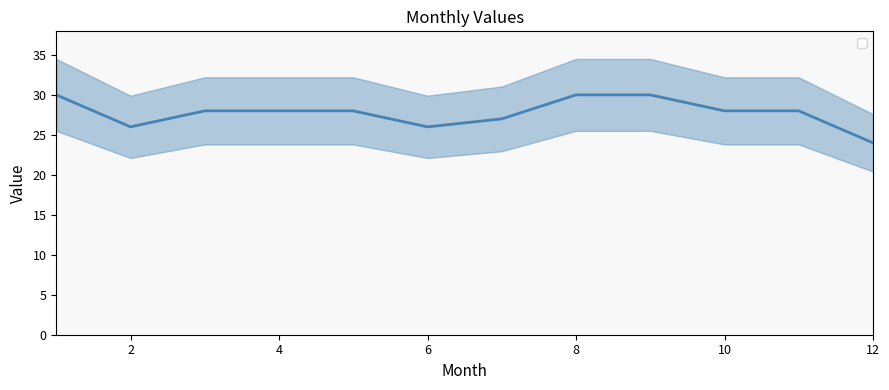

How many values are between 27 and 30?

9